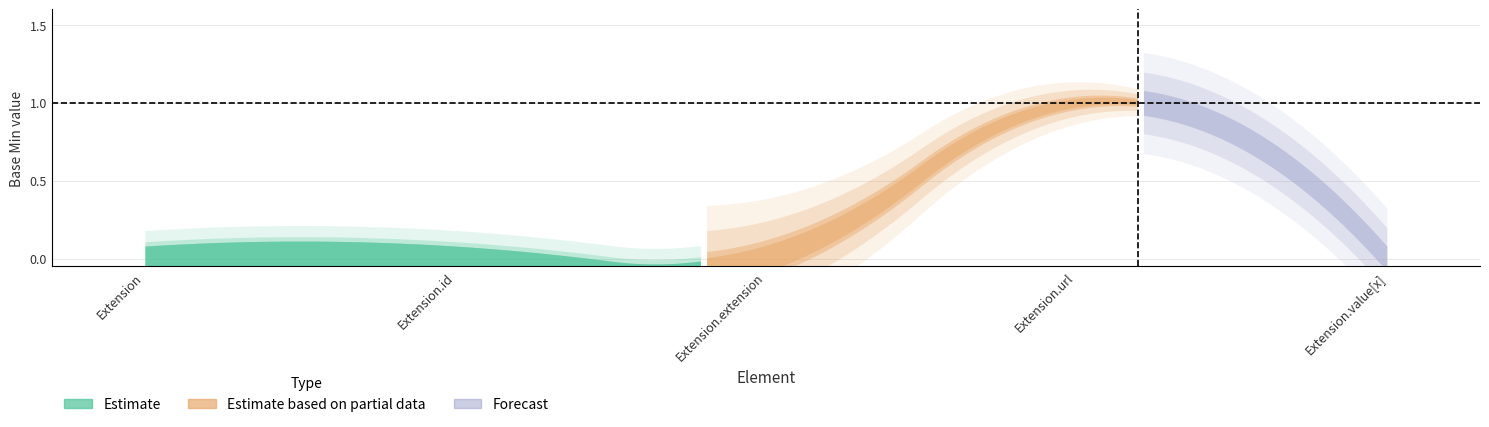

In Base Min, how many points are higher than both neighbors (excluding endpoints)?

1